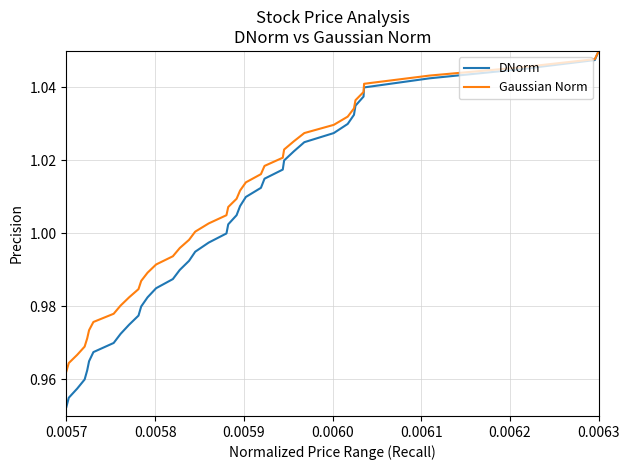

What is the sum of all Gaussian Norm values?

40.2